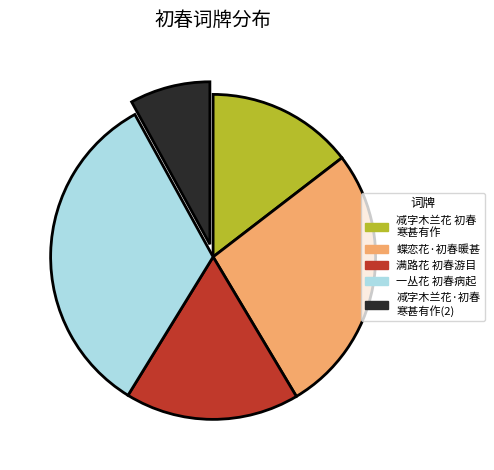

Is there any slice that represents more than half of the pie?

No